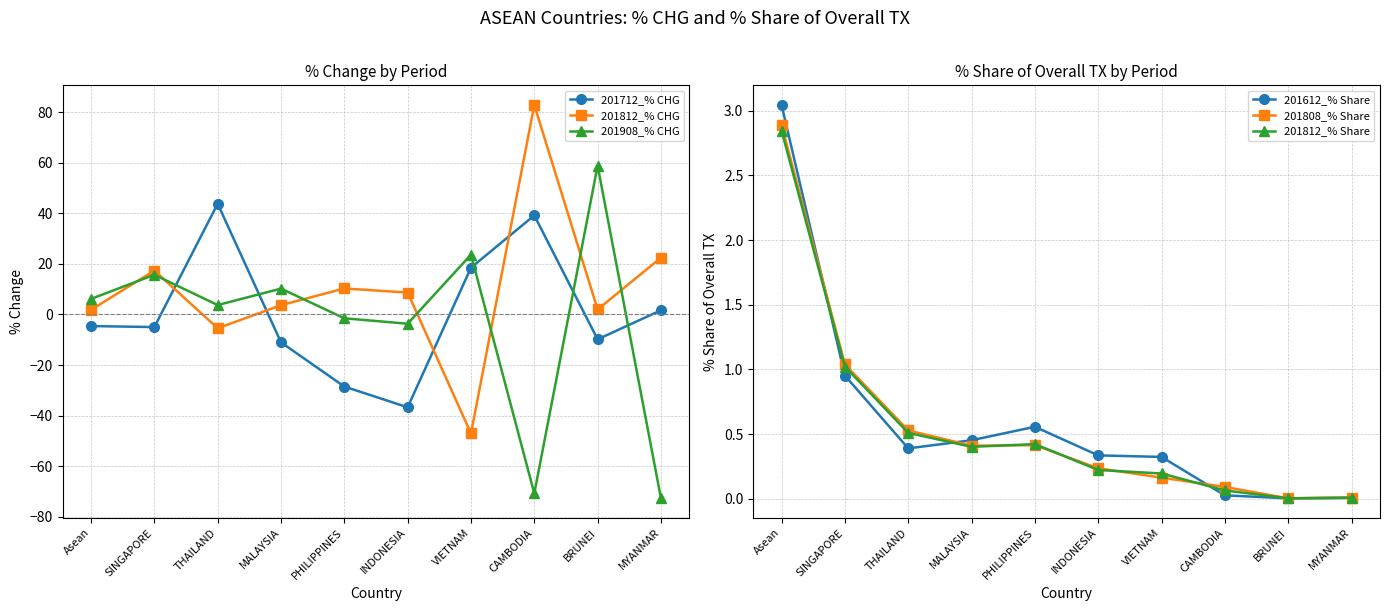

True or false: 201812_% CHG has more than 1 interior local peaks.

True